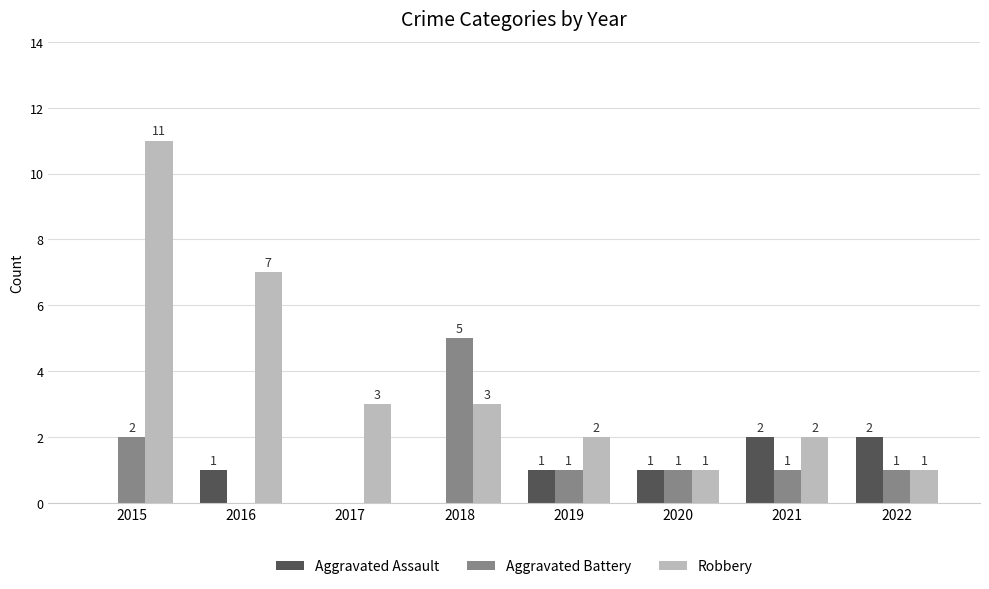

Where is Robbery nearest to the value 6?

2016